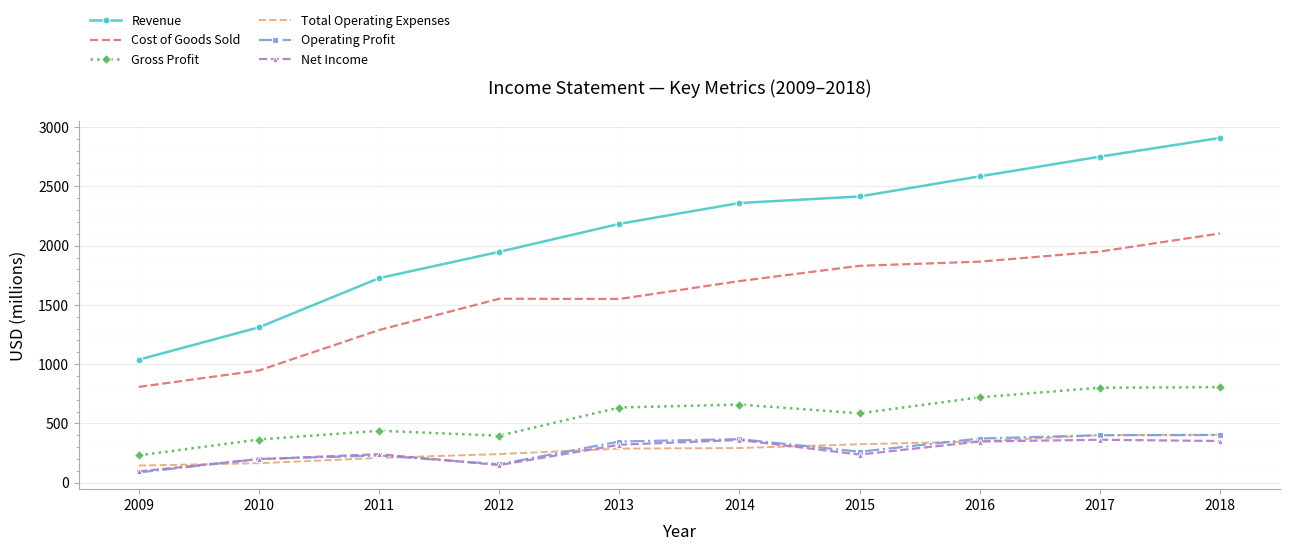

The Net Income series shows 37 at 2012. True or false?

False